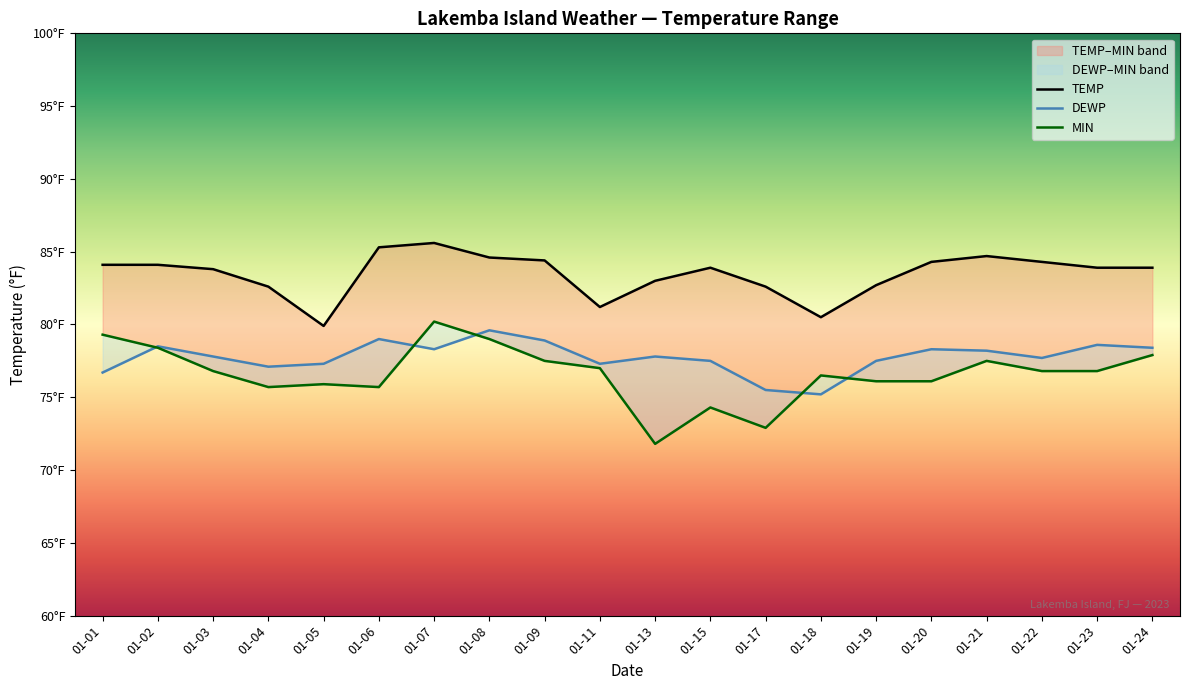

The value of TEMP at 01-23 is 139.6. True or false?

False